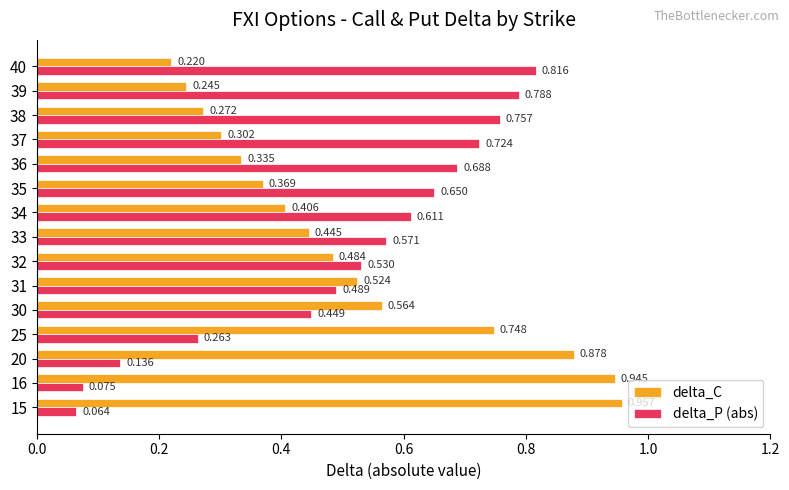

Which series changed the most between 20 and 40?

delta_P (abs)